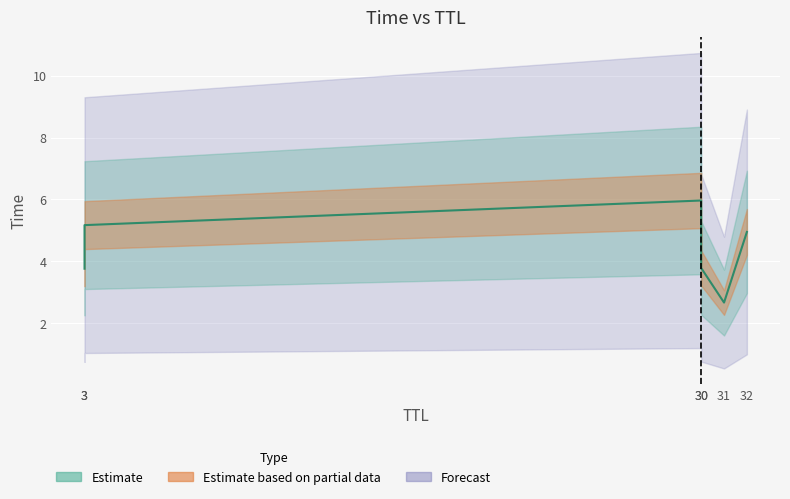

True or false: the data has more than 1 interior local peaks.

False